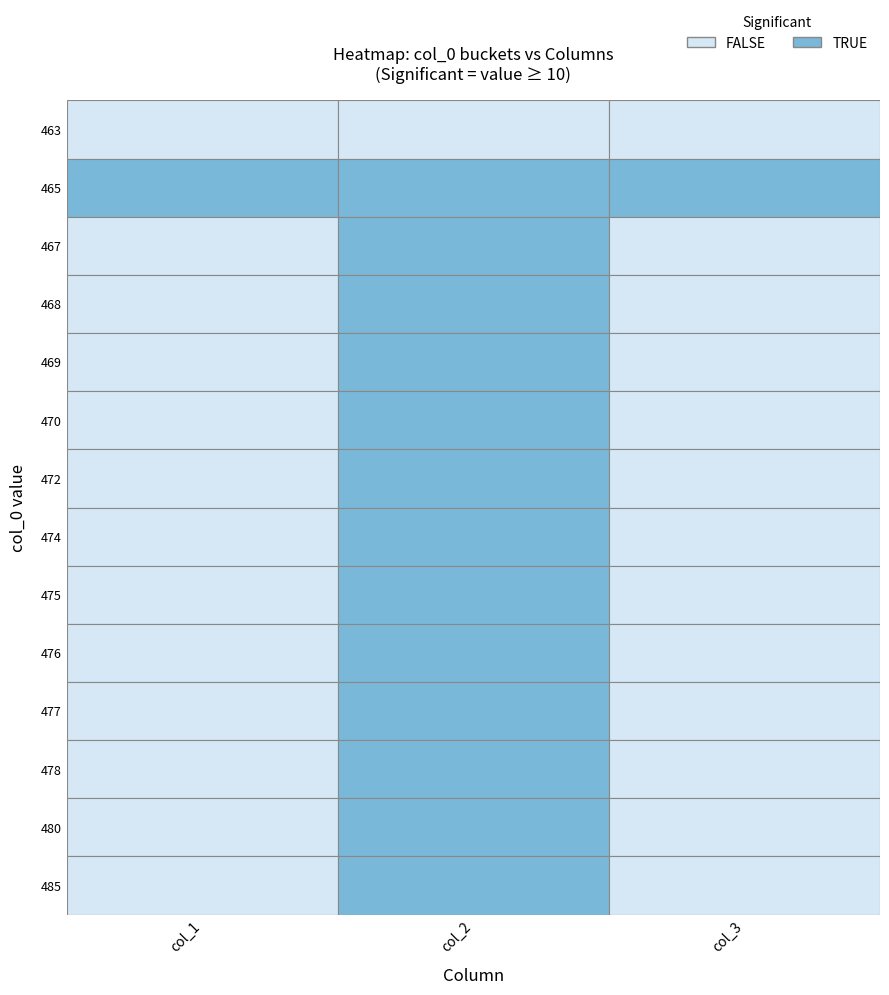

How many data points in 475 are above 5?

1